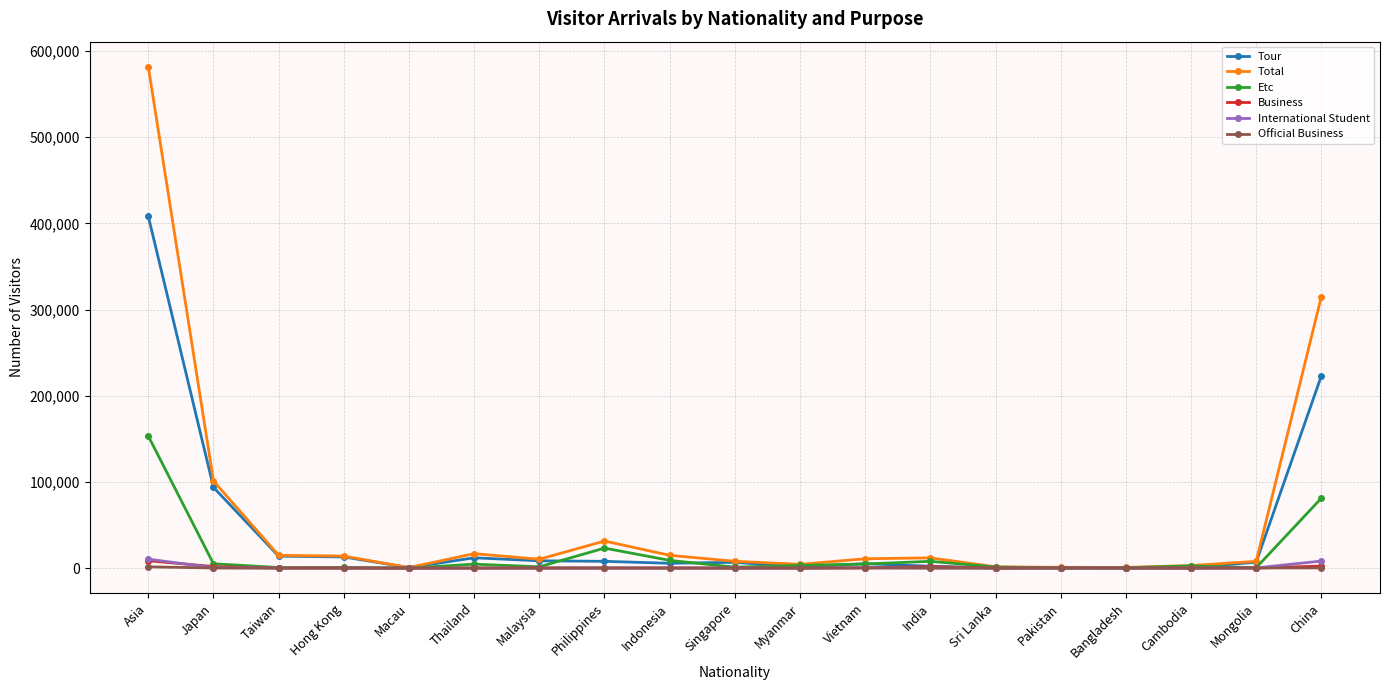

True or false: Tour has more than 2 interior local peaks.

True